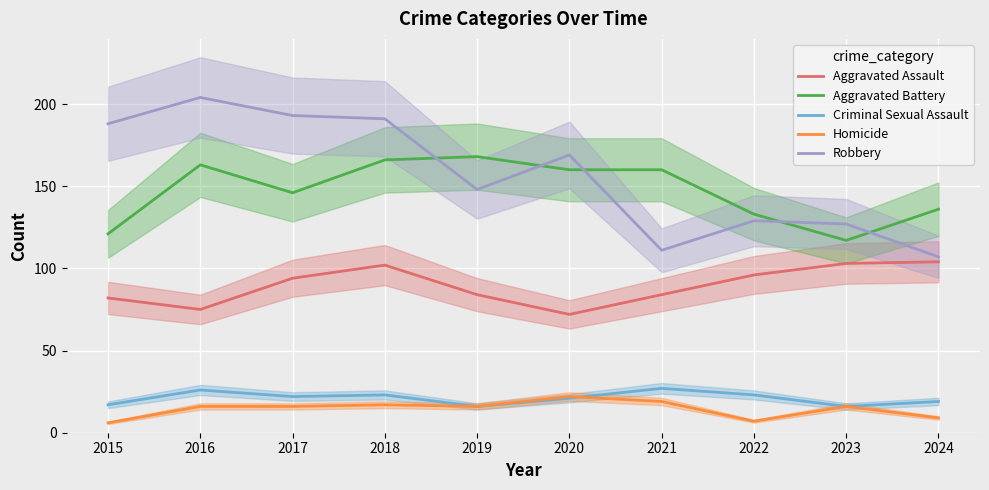

How many values in the Aggravated Battery series are below 160?

5